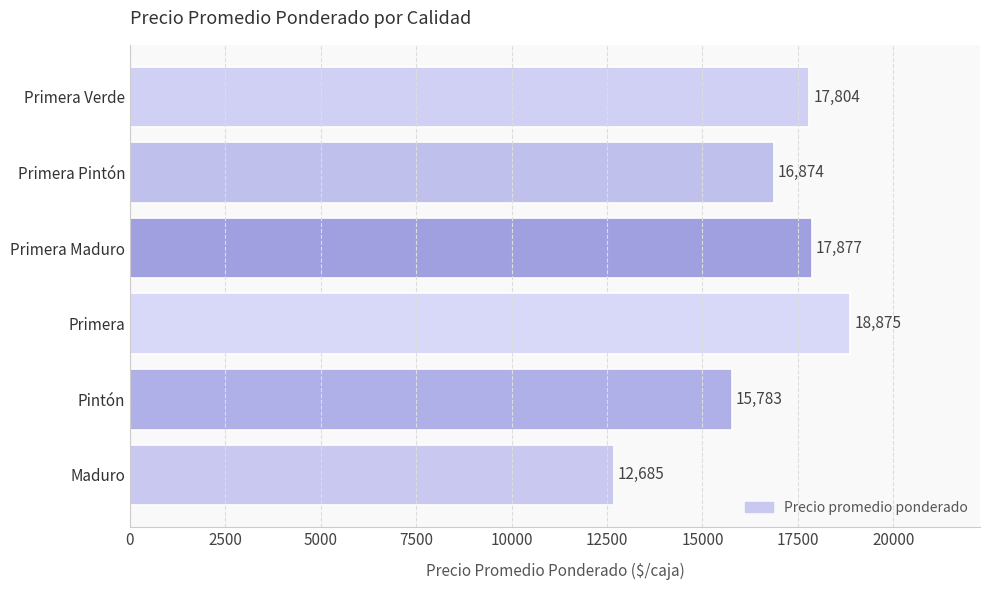

What is the greatest value displayed?

18875